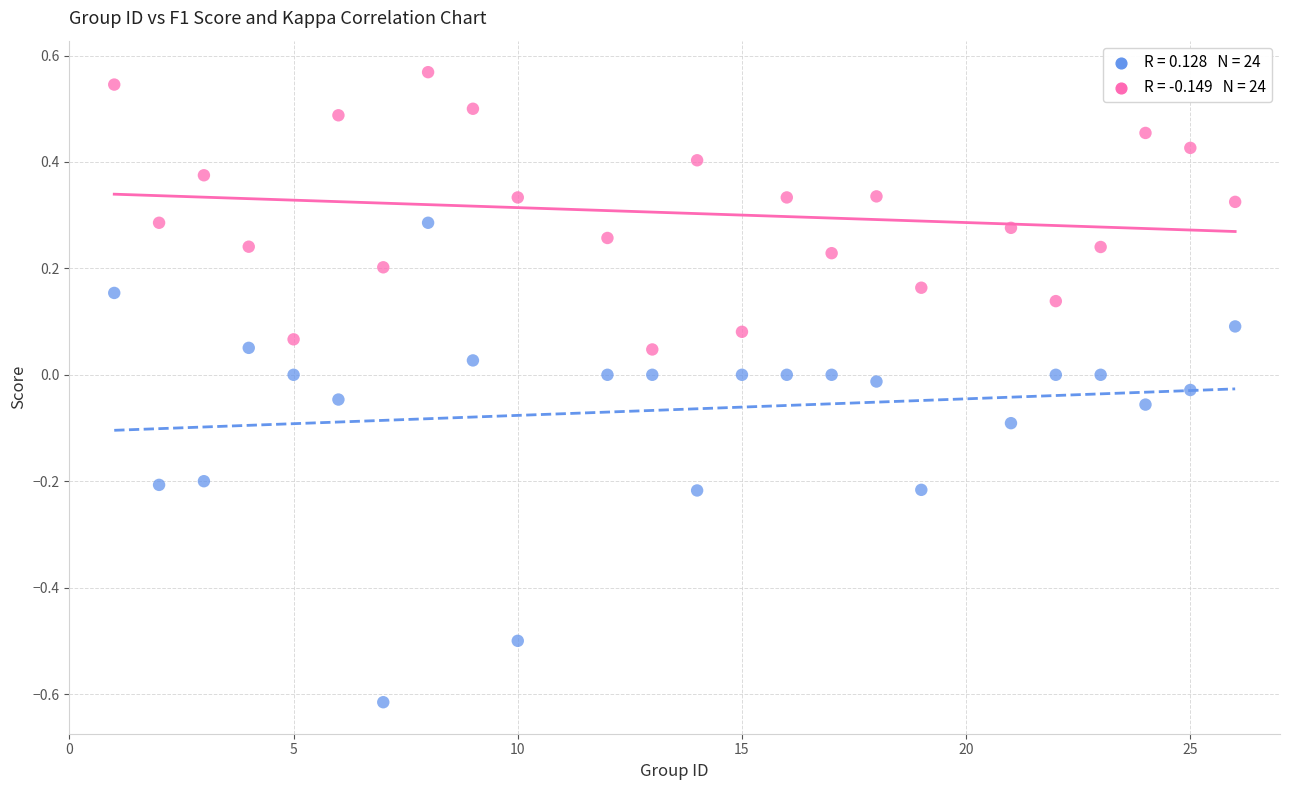

Across all data points, what is the range of Y values (max minus min)?

1.2